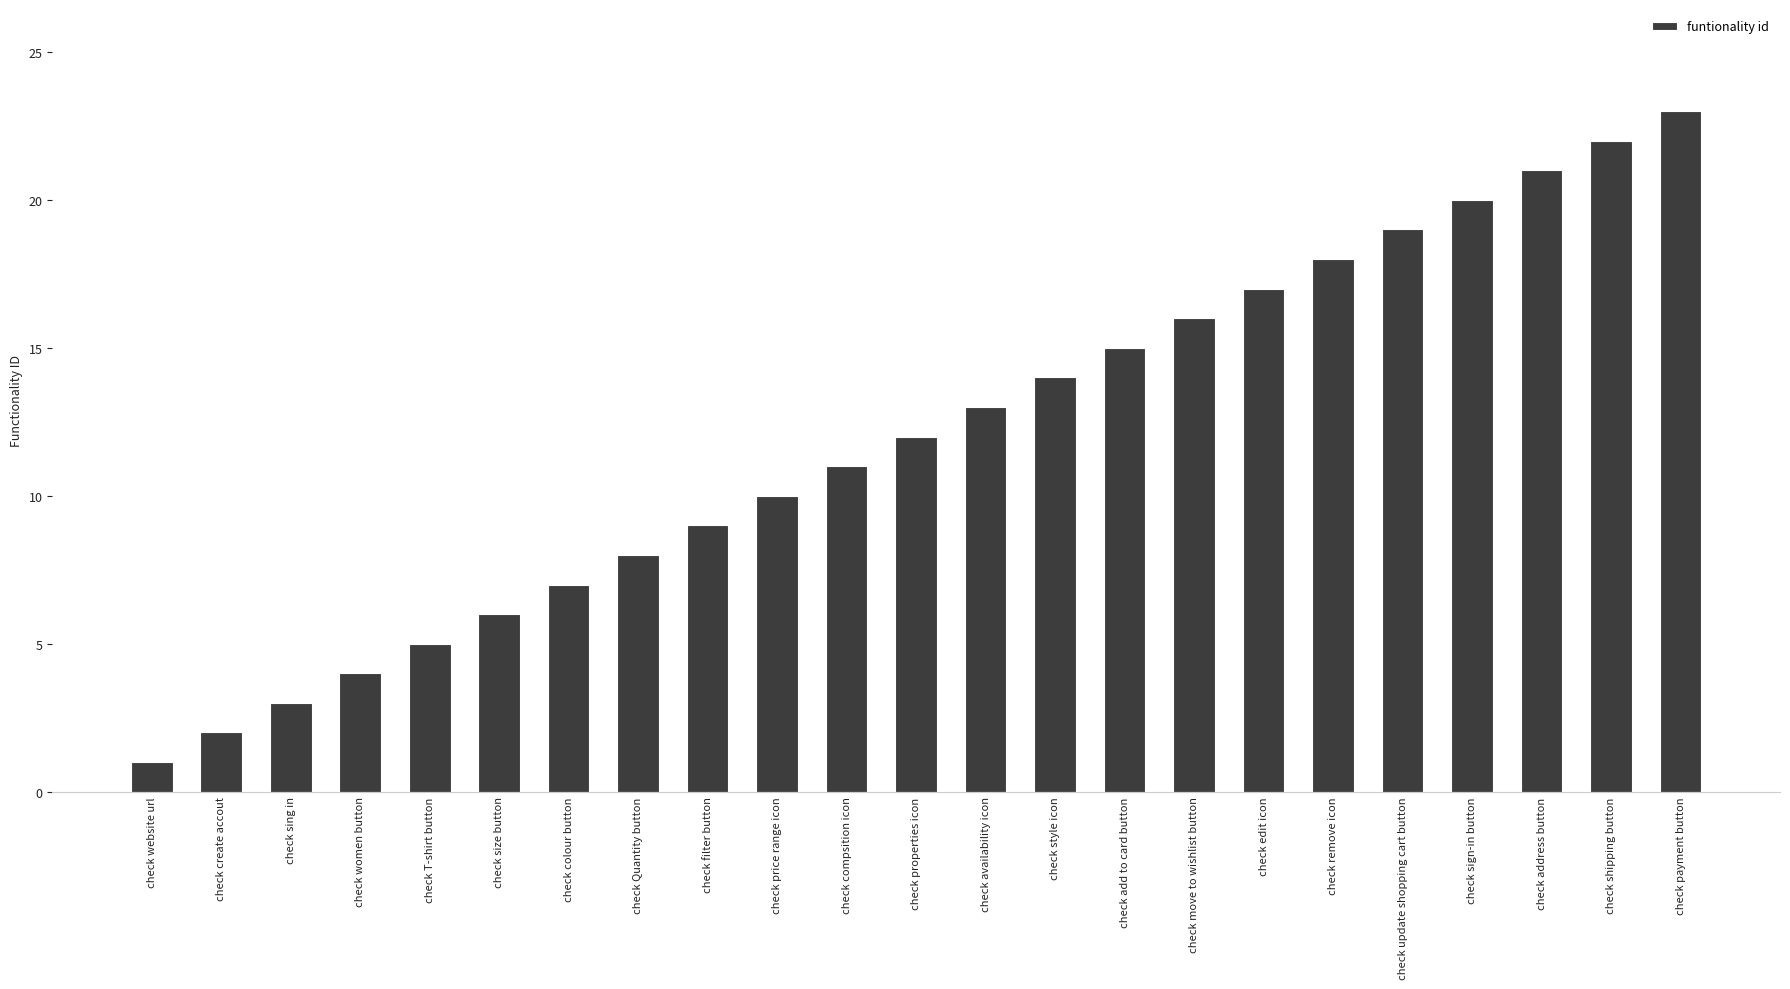

List the labels in order of value, largest first.

check payment button, check shipping button, check address button, check sign-in button, check update shopping cart button, check remove icon, check edit icon, check move to wishlist button, check add to card button, check style icon, check availability icon, check properties icon, check compsition icon, check price range icon, check filter button, check Quantity button, check colour button, check size button, check T-shirt button, check women button, check sing in, check create accout, check website url